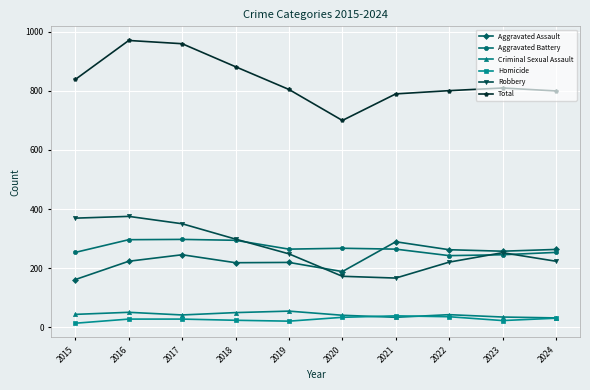

True or false: Total has a value of 1295 at 2017.

False